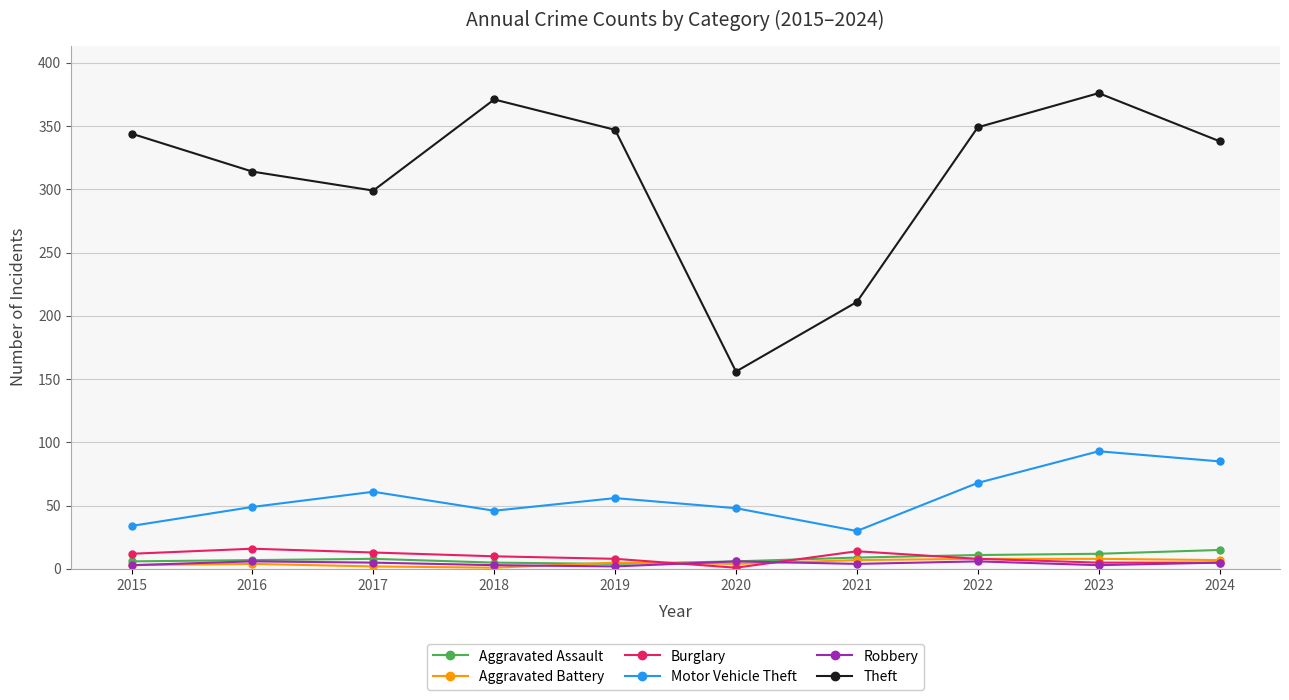

Which series has the widest spread of values?

Theft